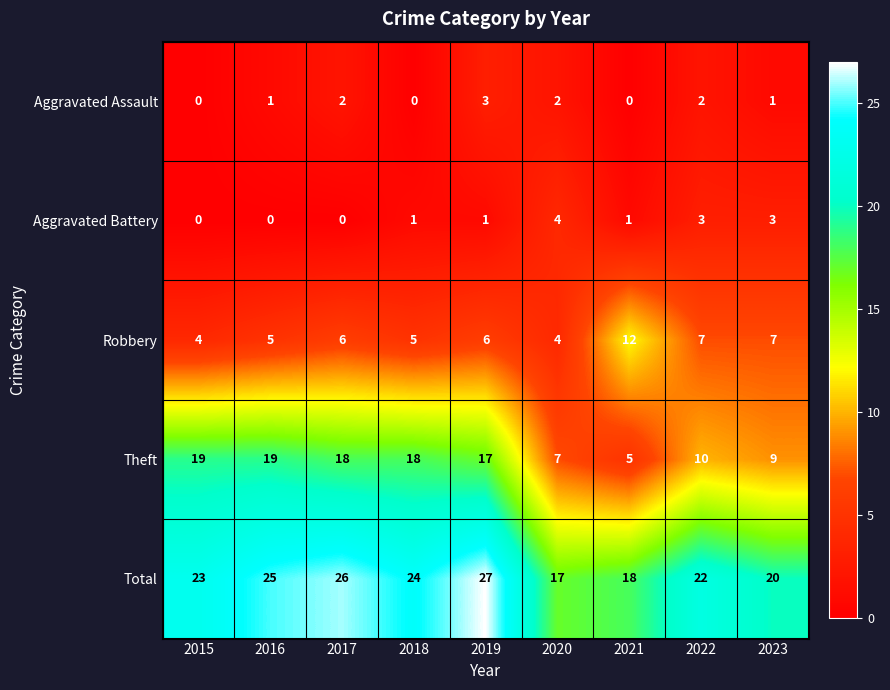

Which label corresponds to the largest value in the chart?

2019